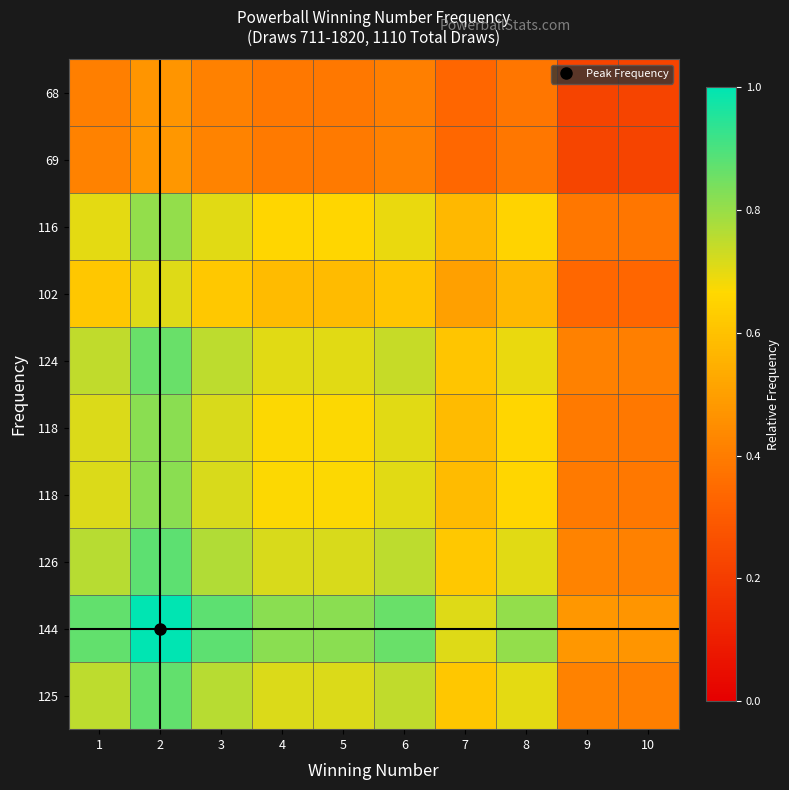

What is the difference between the highest and lowest values at 7?

0.4